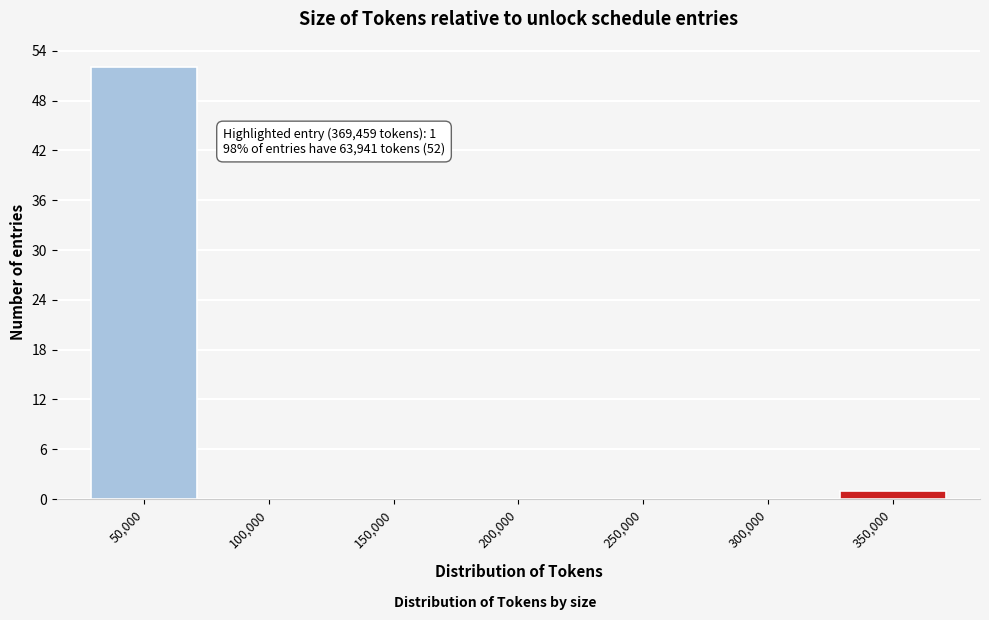

Reading left to right, list all the values displayed in this chart.

50,000=52	100,000=0	150,000=0	200,000=0	250,000=0	300,000=0	350,000=1